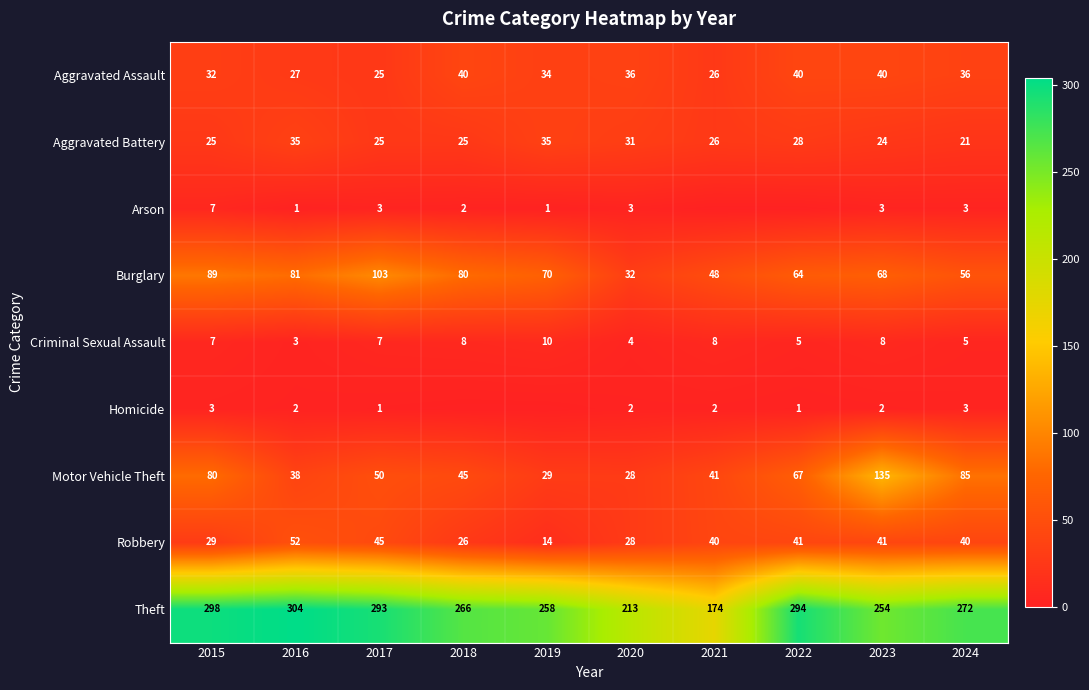

What is the spread (max minus min) of values at 2020?

211